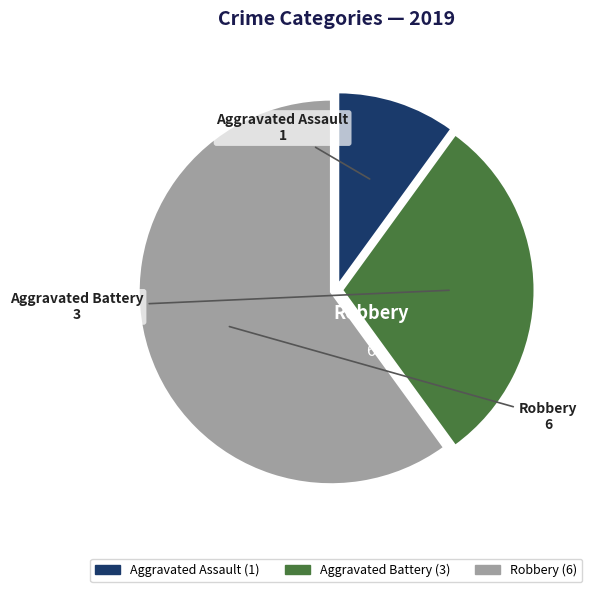

Count the number of slices in the pie.

3